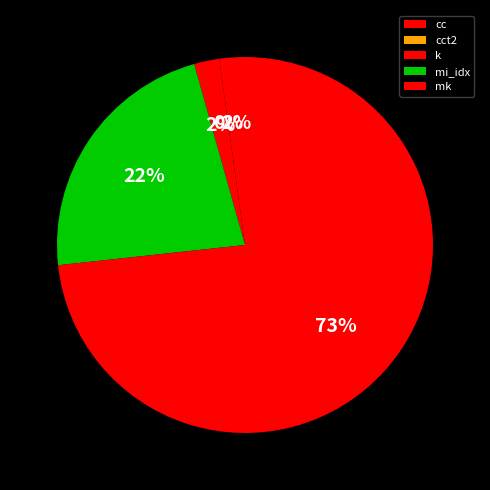

True or false: mk accounts for 73% of the total.

True